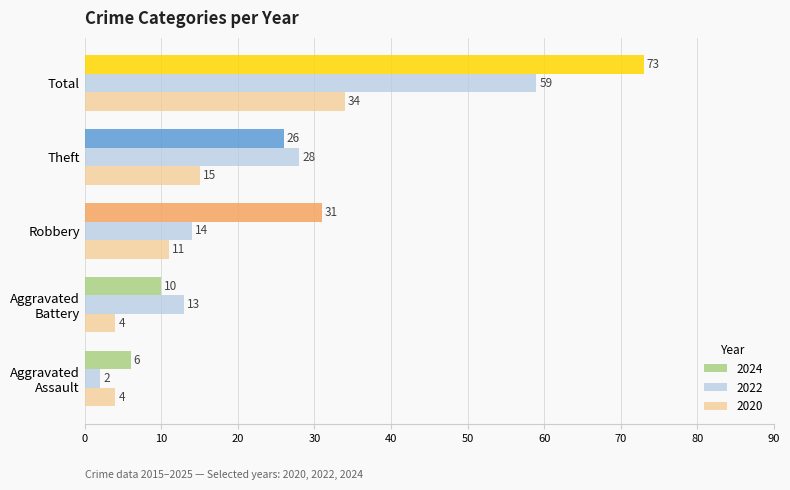

Which series has the largest total across all categories?

2024